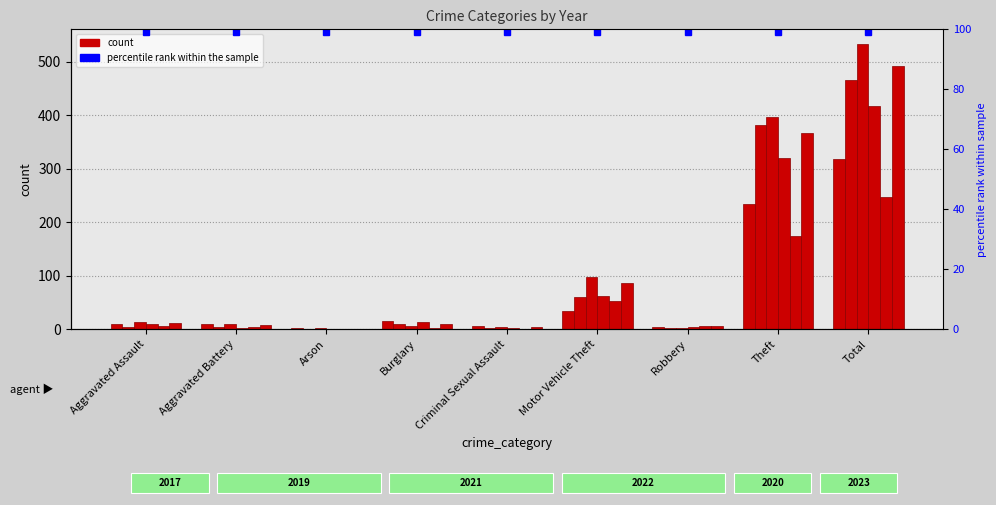

What is the total value across all series at Robbery?

27